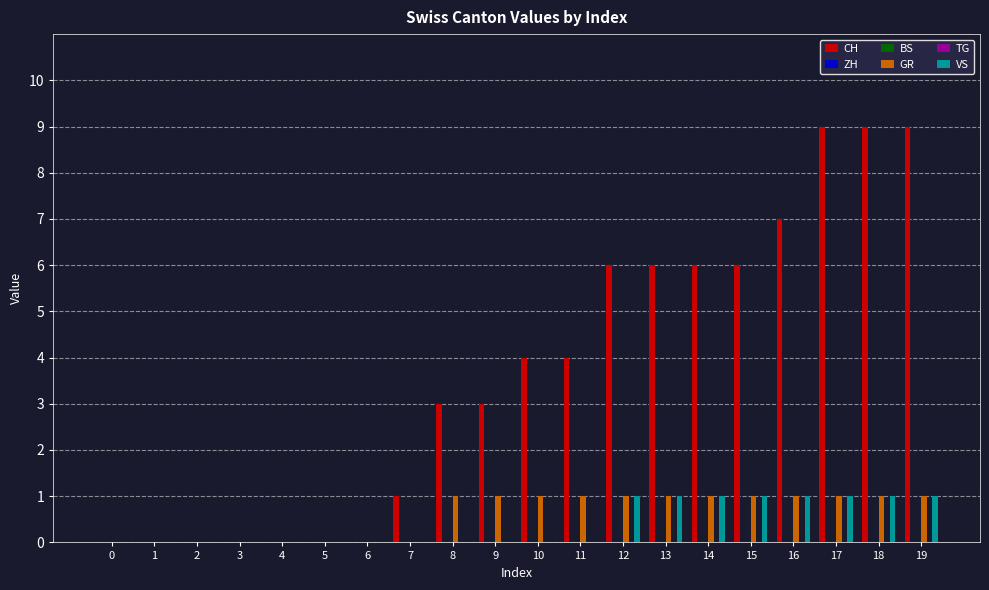

The CH series shows 0 at 6. True or false?

True